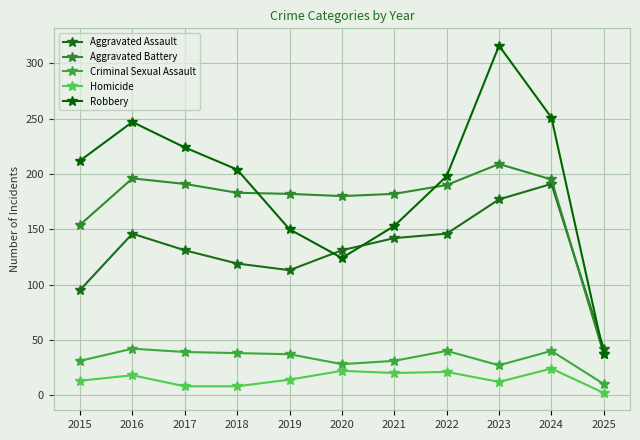

Which series has the widest spread of values?

Robbery